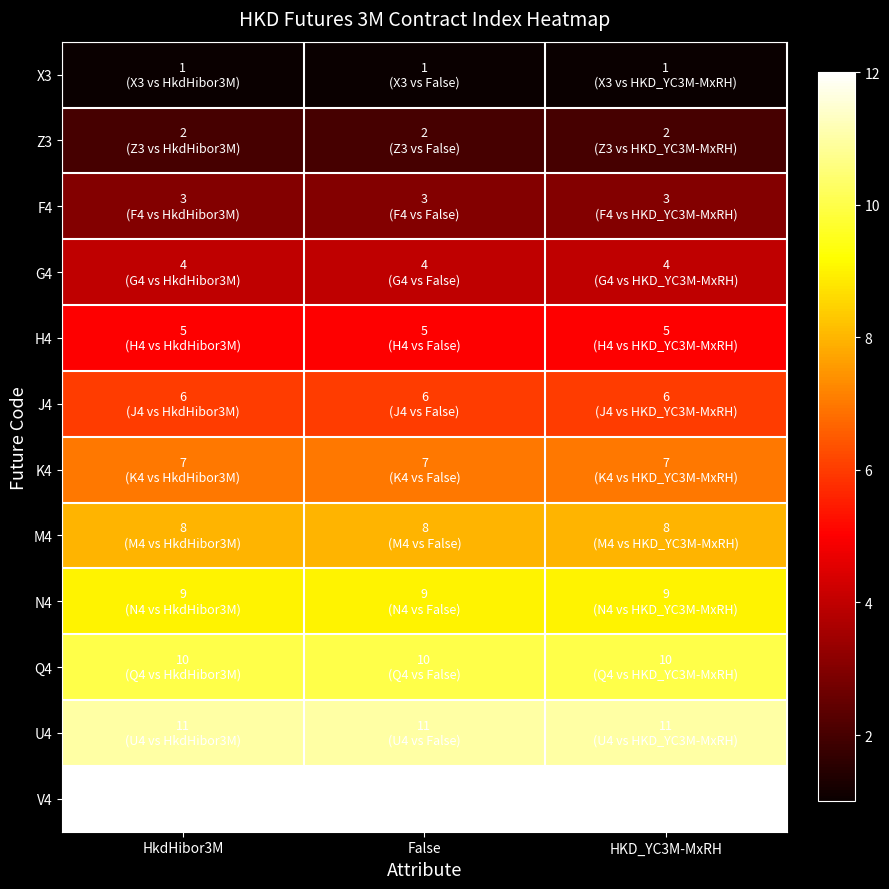

Reading left to right, transcribe all the data shown in this chart.

X3: HkdHibor3M=1	False=1	HKD_YC3M-MxRH=1
Z3: HkdHibor3M=2	False=2	HKD_YC3M-MxRH=2
F4: HkdHibor3M=3	False=3	HKD_YC3M-MxRH=3
G4: HkdHibor3M=4	False=4	HKD_YC3M-MxRH=4
H4: HkdHibor3M=5	False=5	HKD_YC3M-MxRH=5
J4: HkdHibor3M=6	False=6	HKD_YC3M-MxRH=6
K4: HkdHibor3M=7	False=7	HKD_YC3M-MxRH=7
M4: HkdHibor3M=8	False=8	HKD_YC3M-MxRH=8
N4: HkdHibor3M=9	False=9	HKD_YC3M-MxRH=9
Q4: HkdHibor3M=10	False=10	HKD_YC3M-MxRH=10
U4: HkdHibor3M=11	False=11	HKD_YC3M-MxRH=11
V4: HkdHibor3M=12	False=12	HKD_YC3M-MxRH=12